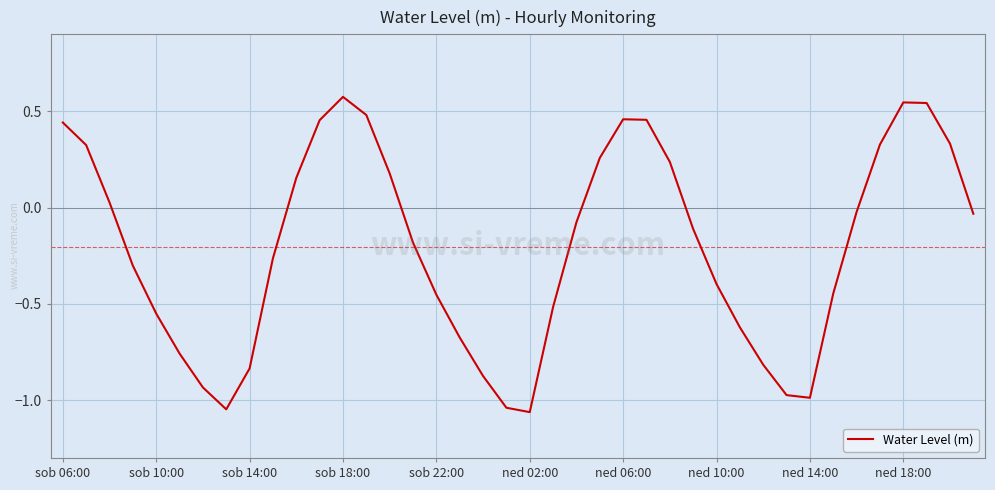

What is the difference between the maximum and minimum values?

1.6